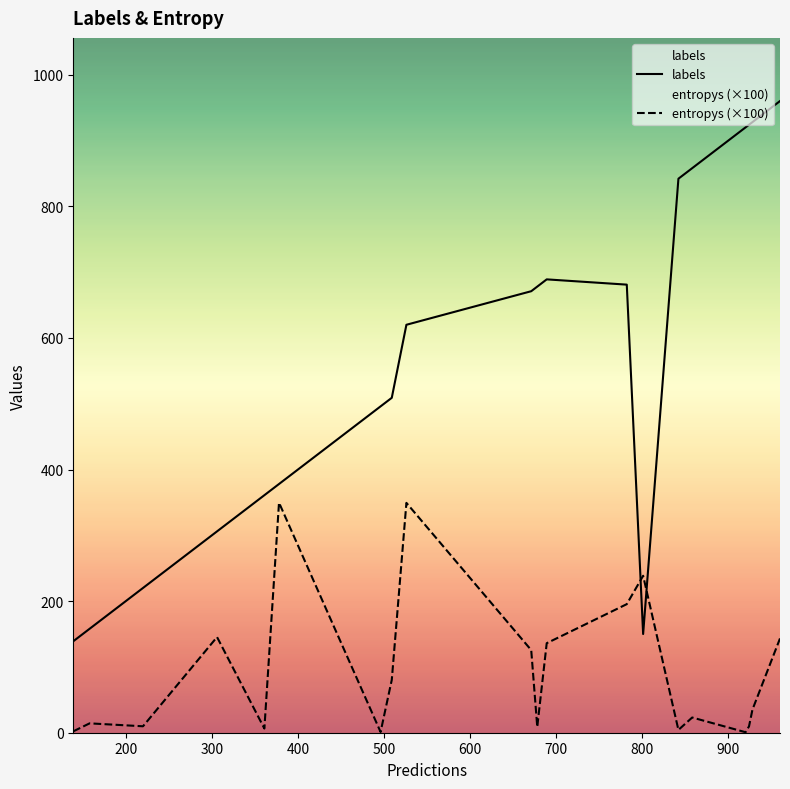

What is the difference between the maximum and minimum values in the labels series?

821.0